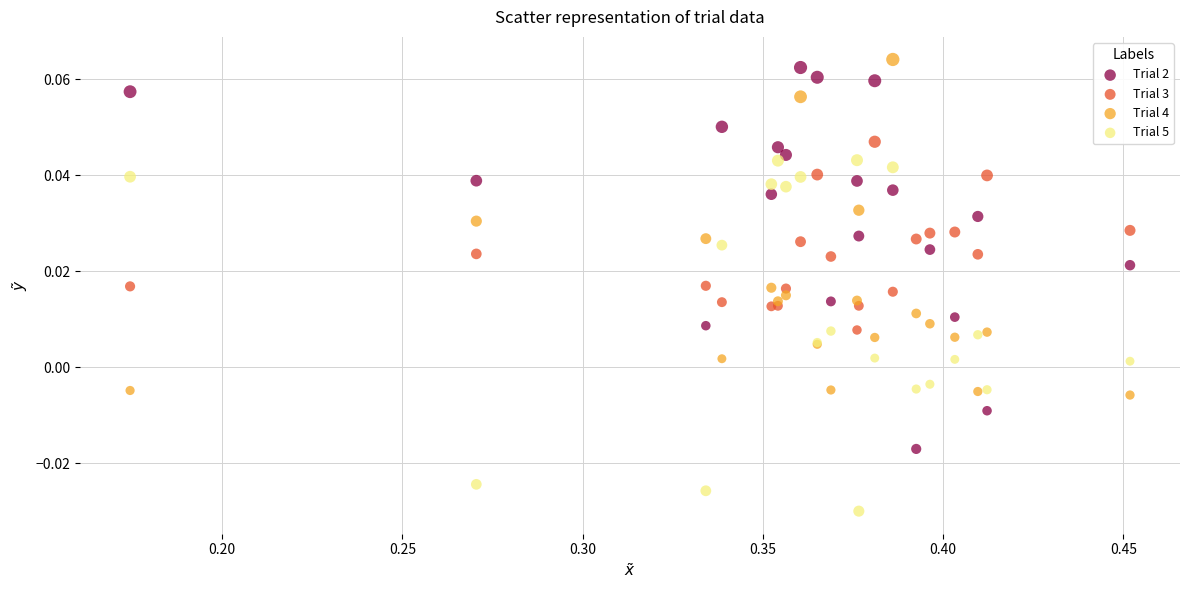

What is the X range (max minus min) for the scatter plot?

0.3